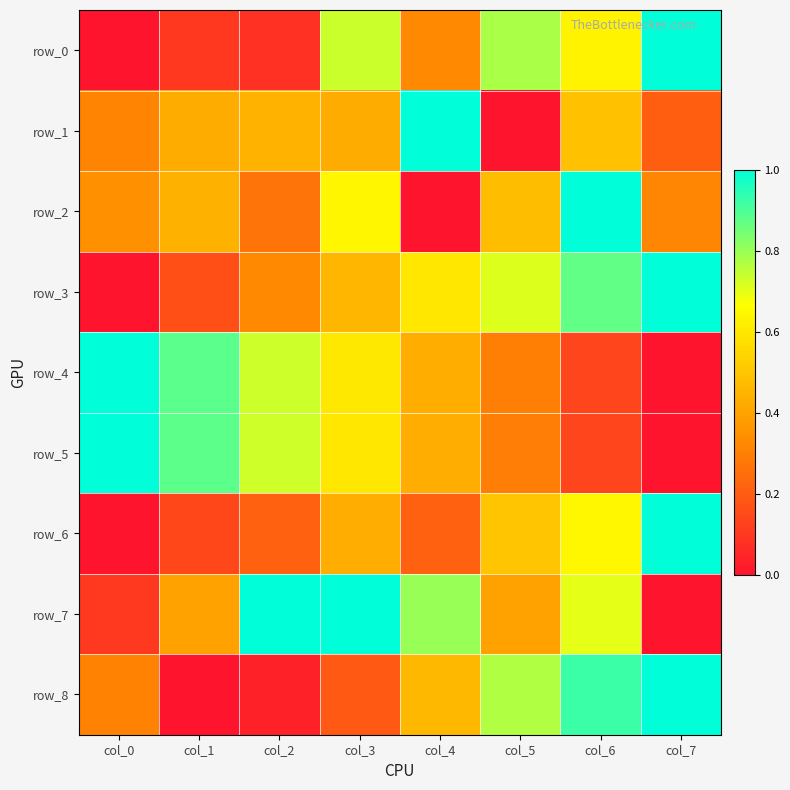

Rank the series at col_6 from lowest to highest value.

row_5, row_4, row_1, row_0, row_6, row_7, row_3, row_8, row_2